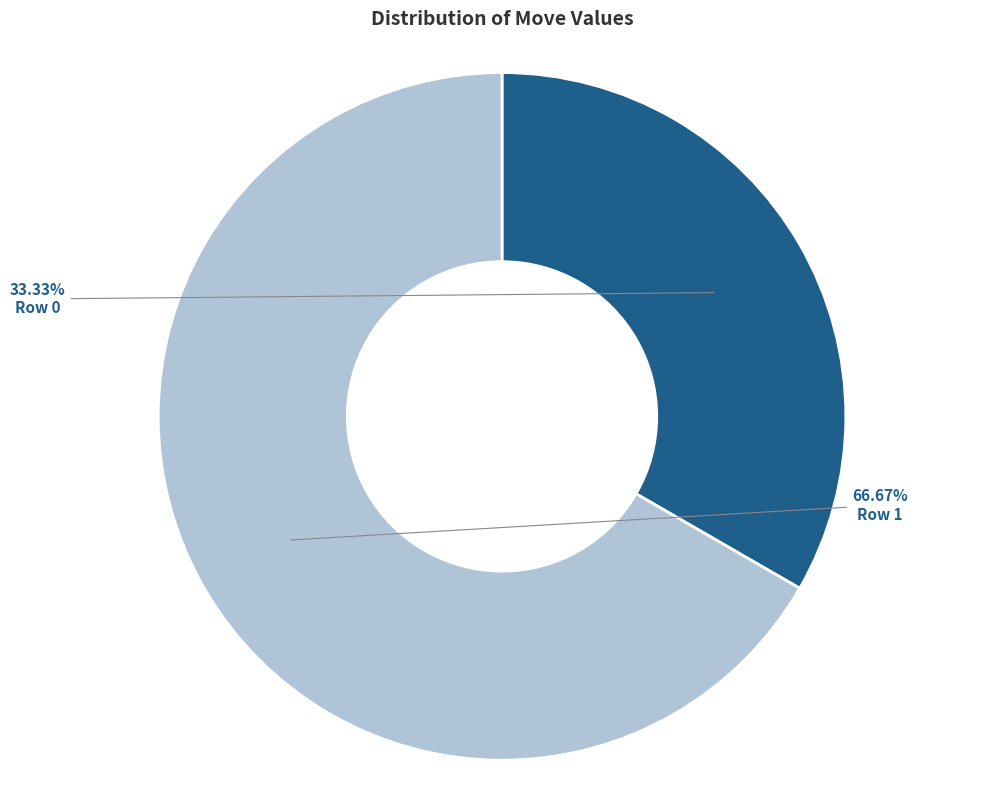

Approximately how many times larger is the value at Row 0 compared to Row 1?

0.5